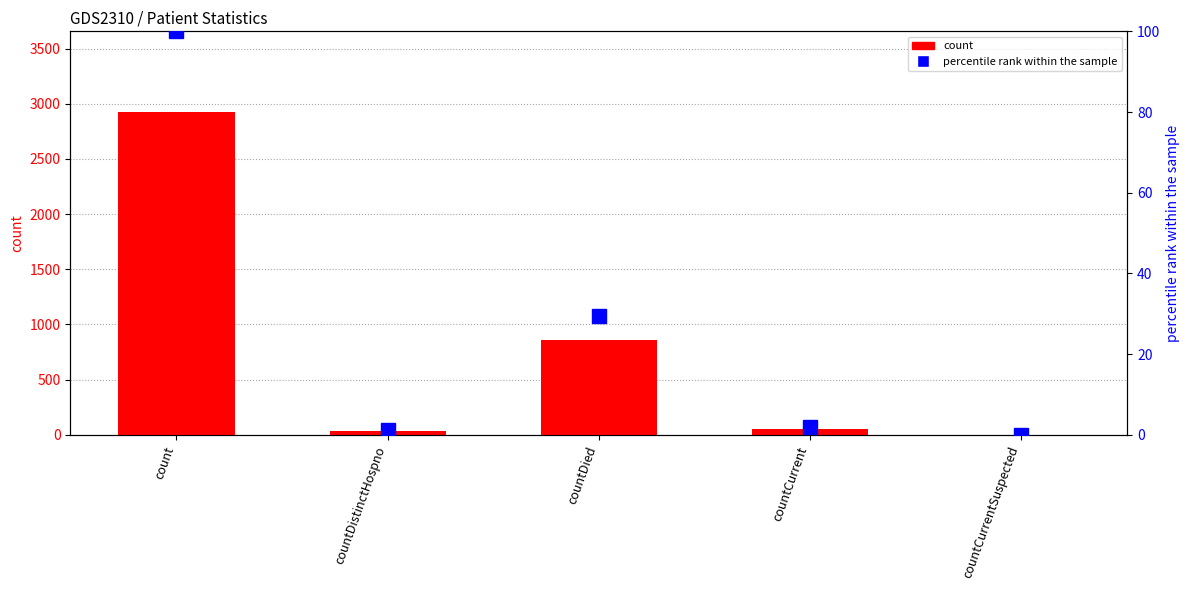

What is the average value of the percentile rank within the sample series?

26.5